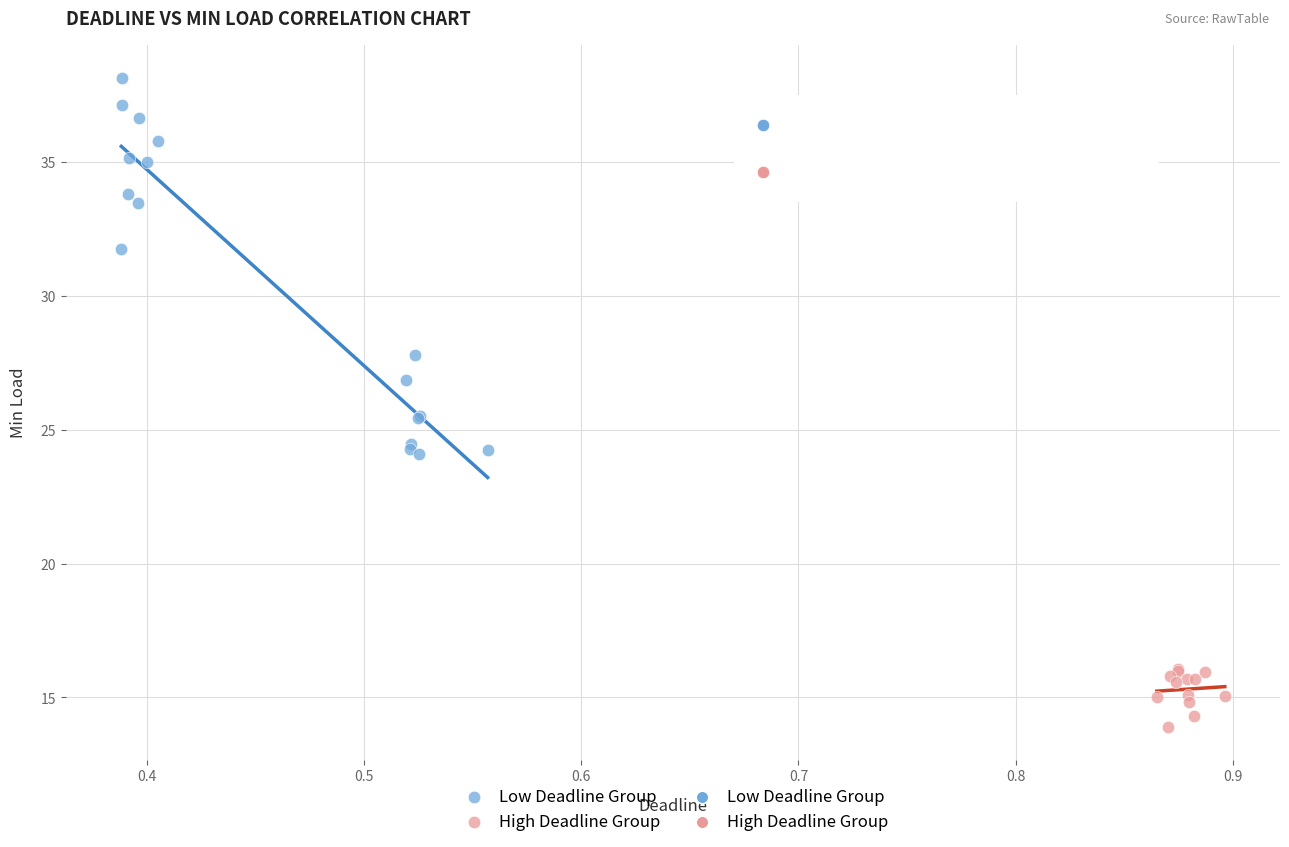

Which series has the widest spread of Y values?

Low Deadline Group